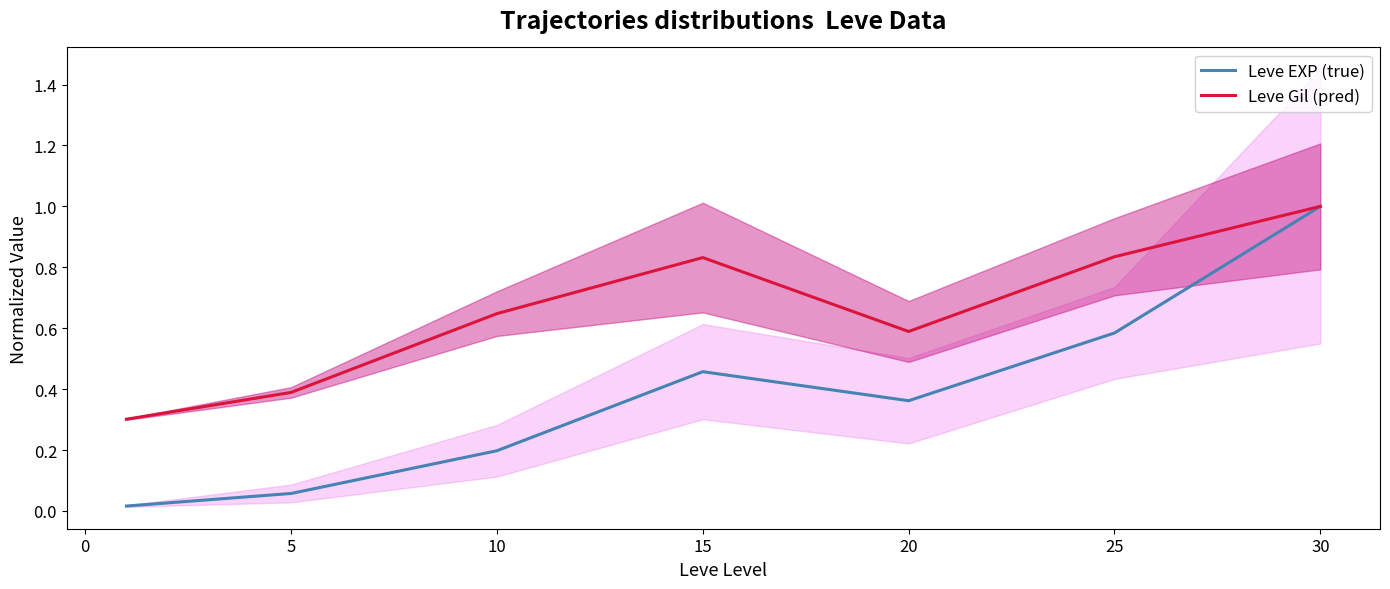

Which series has the largest range (max minus min)?

Leve EXP (true)